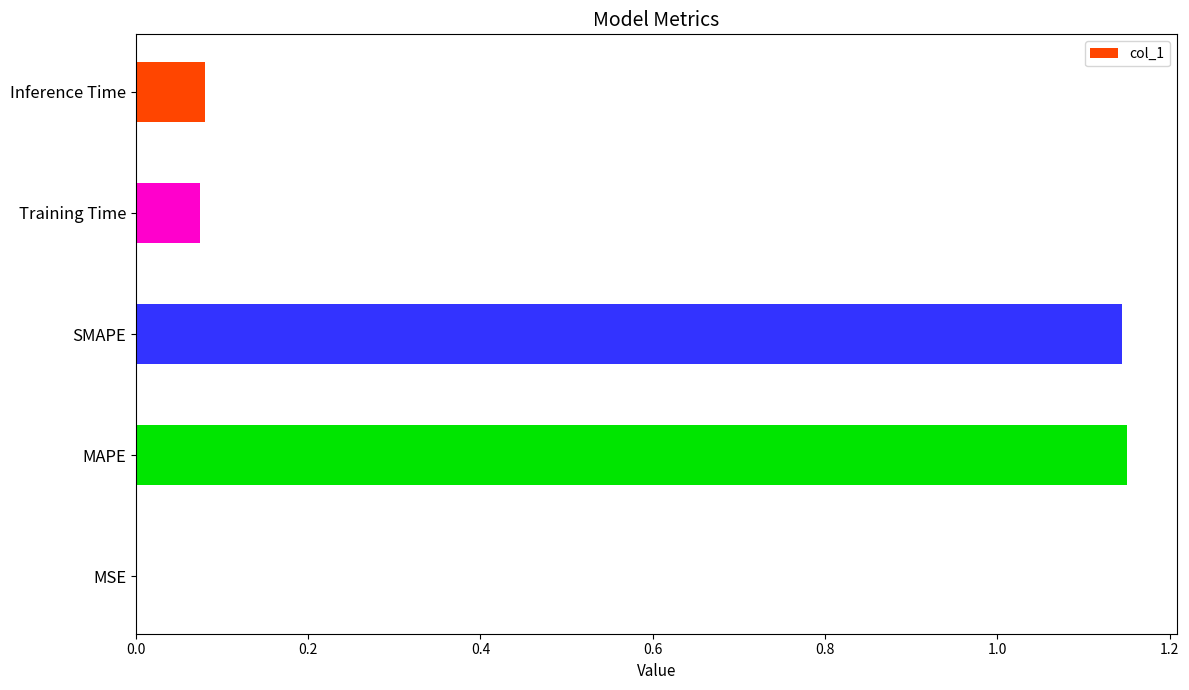

Are the bars horizontal?

Yes